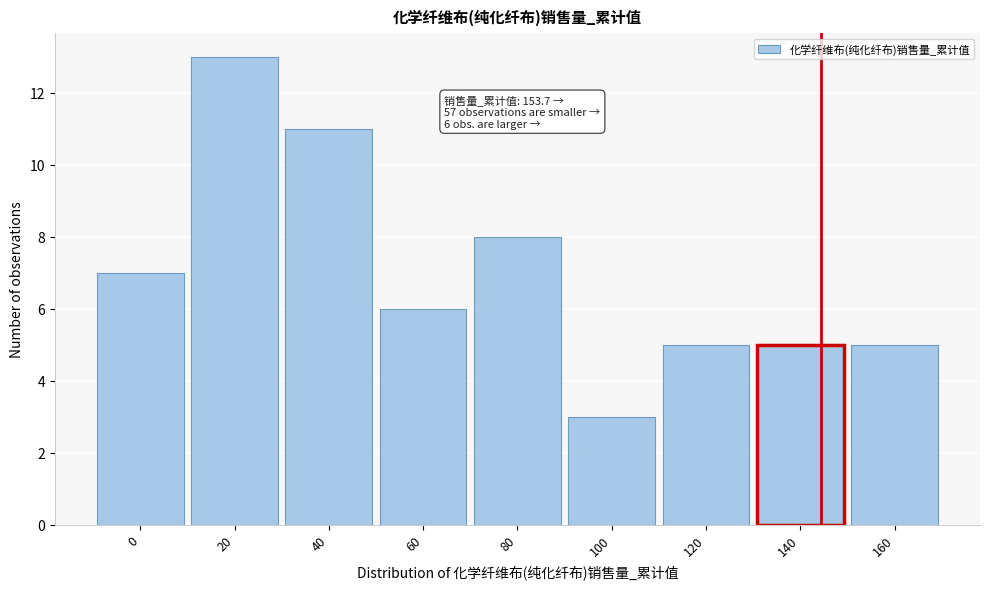

Reading left to right, list all the values displayed in this chart.

0=7	20=13	40=11	60=6	80=8	100=3	120=5	140=5	160=5